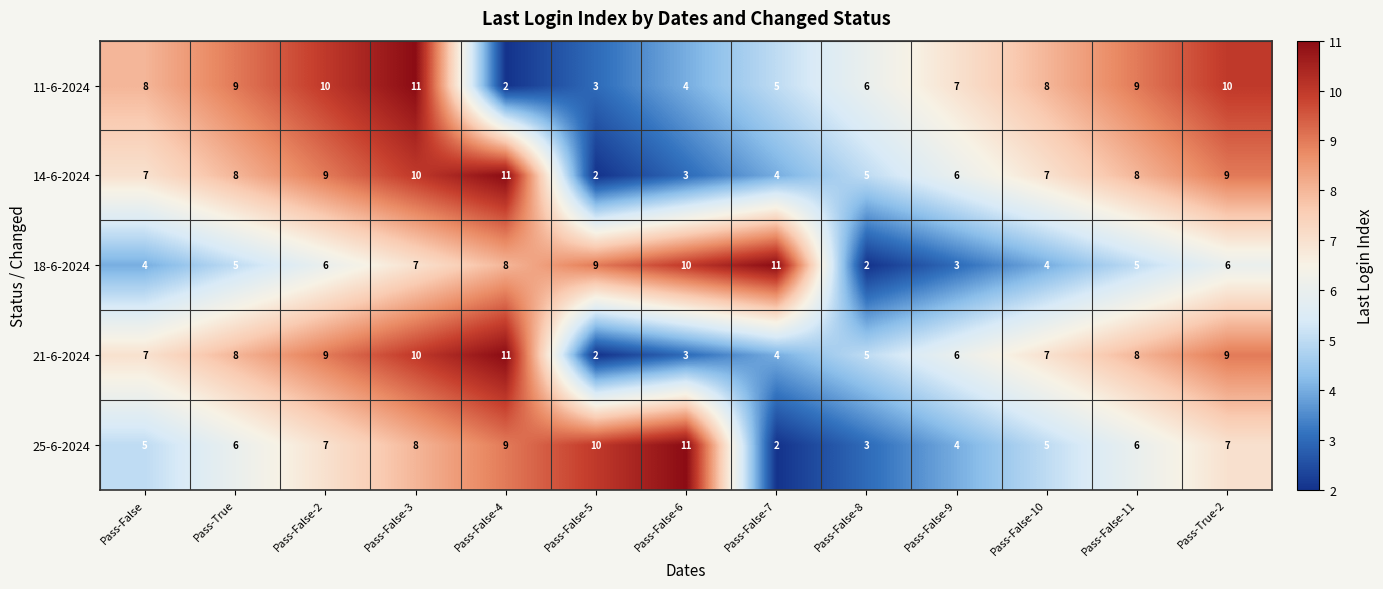

What is the total value across all series at Pass-False-8?

21